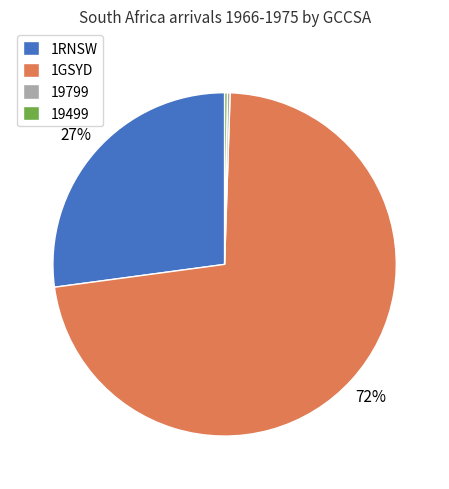

Is 1RNSW the majority of the pie?

No